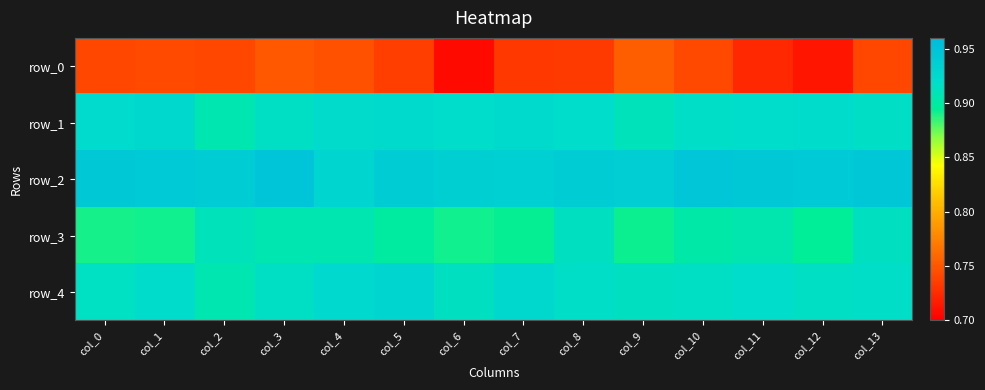

List the series in order of their peak value, lowest first.

row_0, row_3, row_1, row_4, row_2